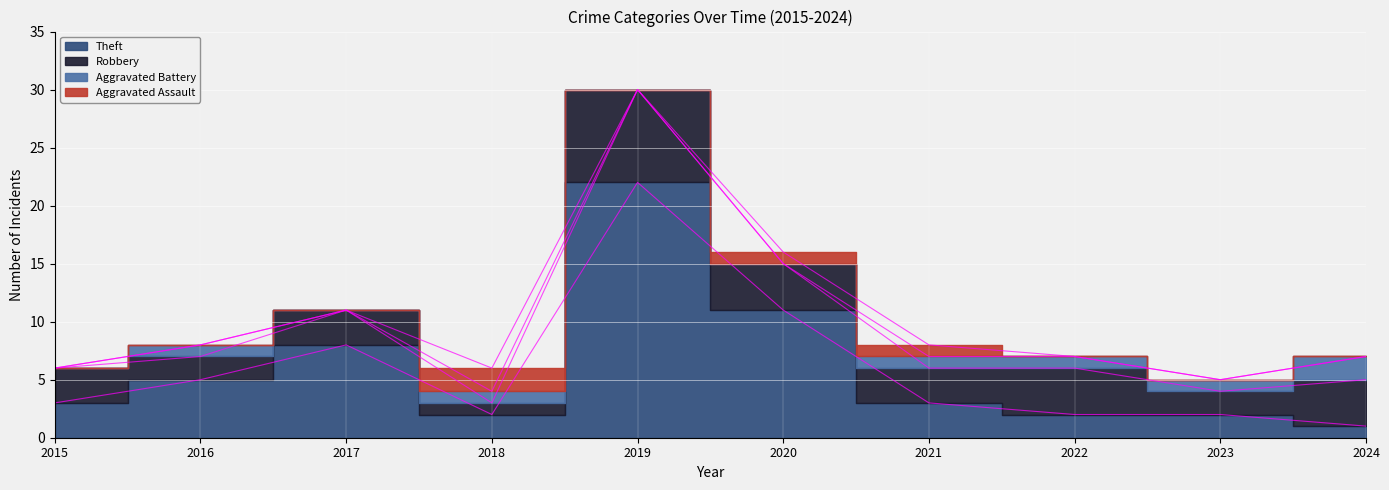

Rank the series at 2018 from lowest to highest value.

Aggravated Battery, Robbery, Aggravated Assault, Theft